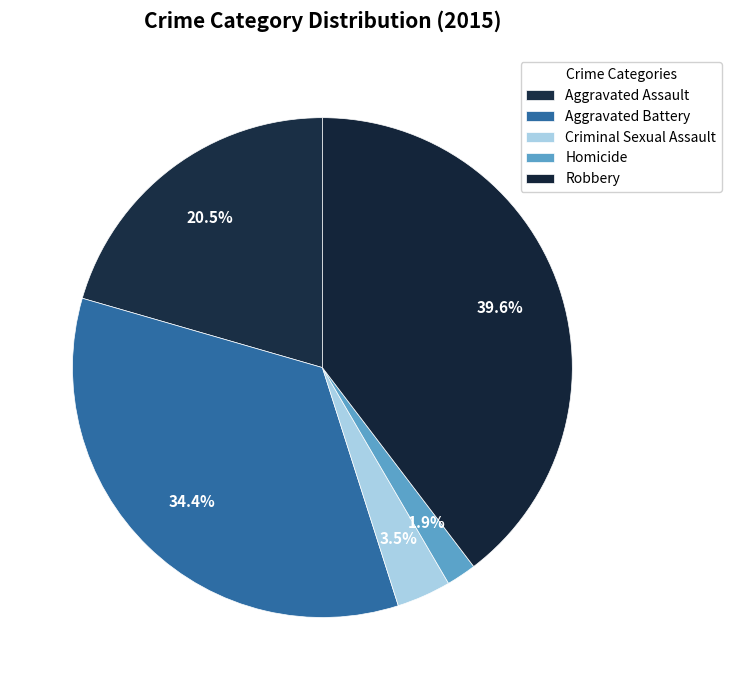

To the nearest percent, what is the combined percentage of Robbery and Aggravated Assault?

60%